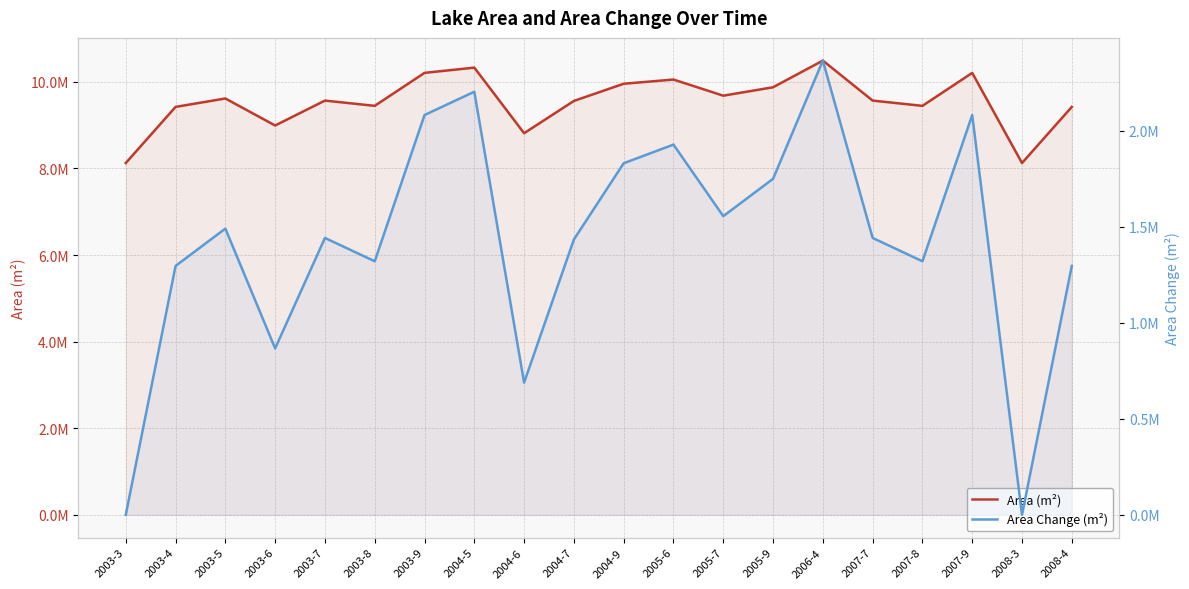

At which category does the chart reach its peak across all series?

2006-4